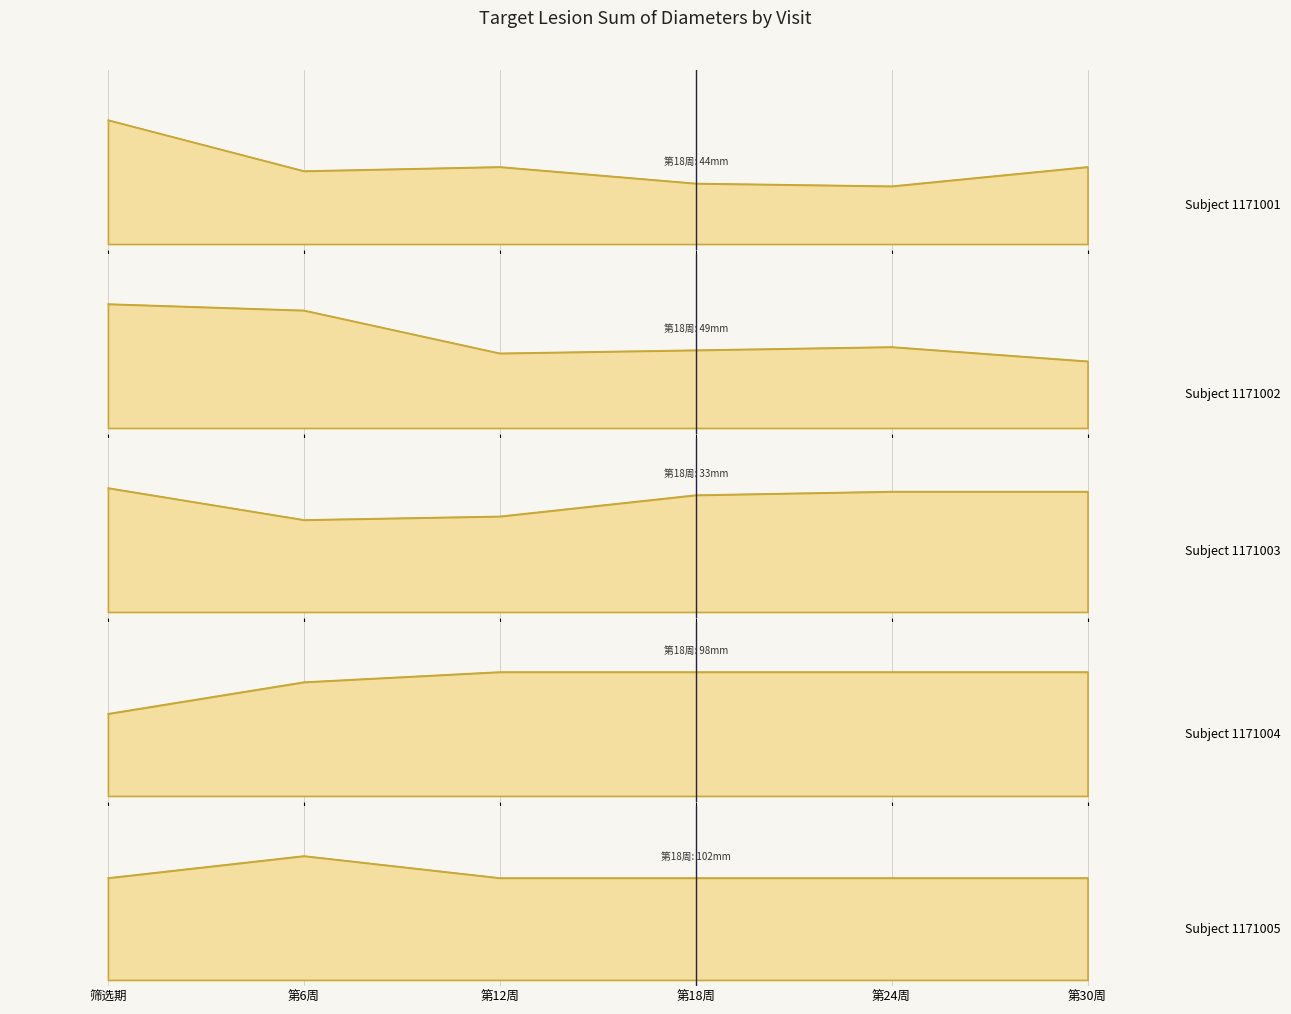

True or false: 1171003 has a value of 1.0 at 第24周.

True